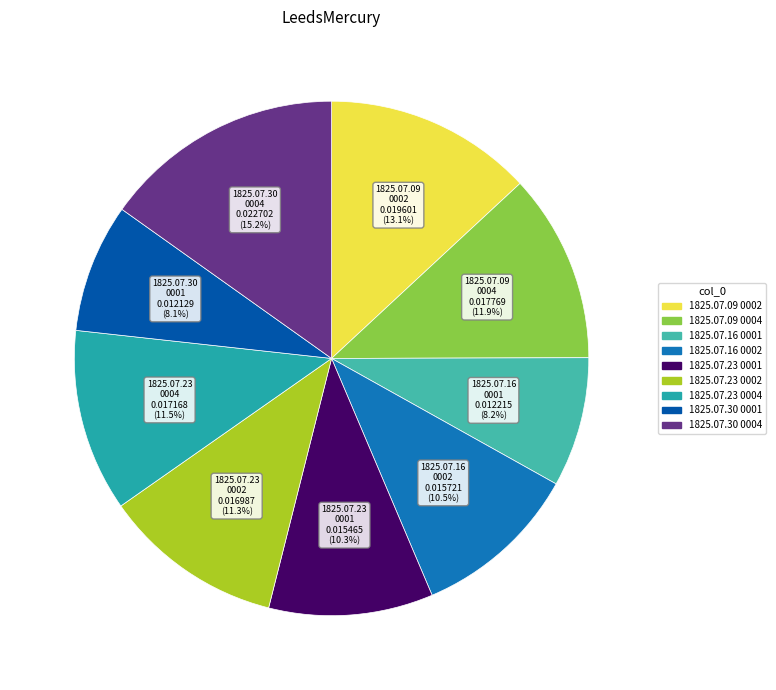

Which slice is the largest?

1825.07.30_LeedsMercury_0004